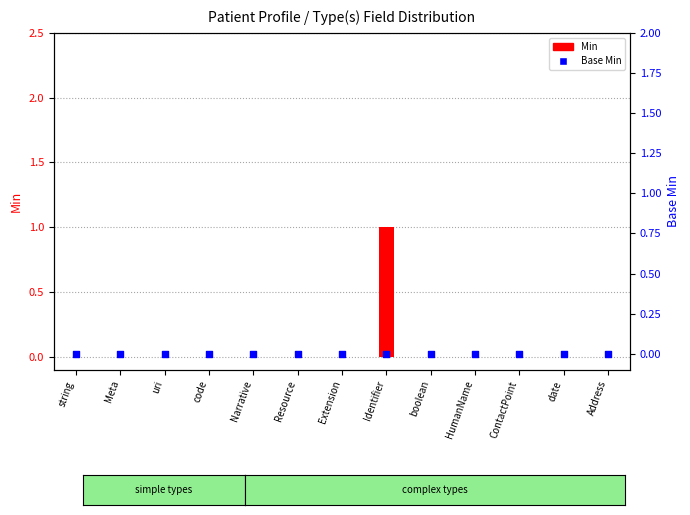

At which category is the sum across all series the highest?

Identifier